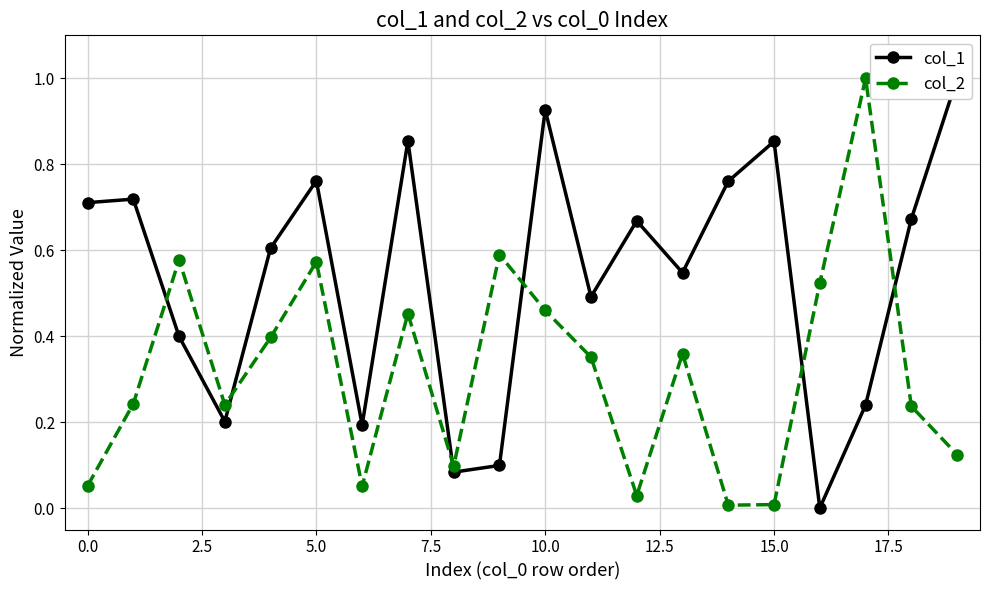

What is the difference between the maximum and second lowest values in the col_1 series?

0.9